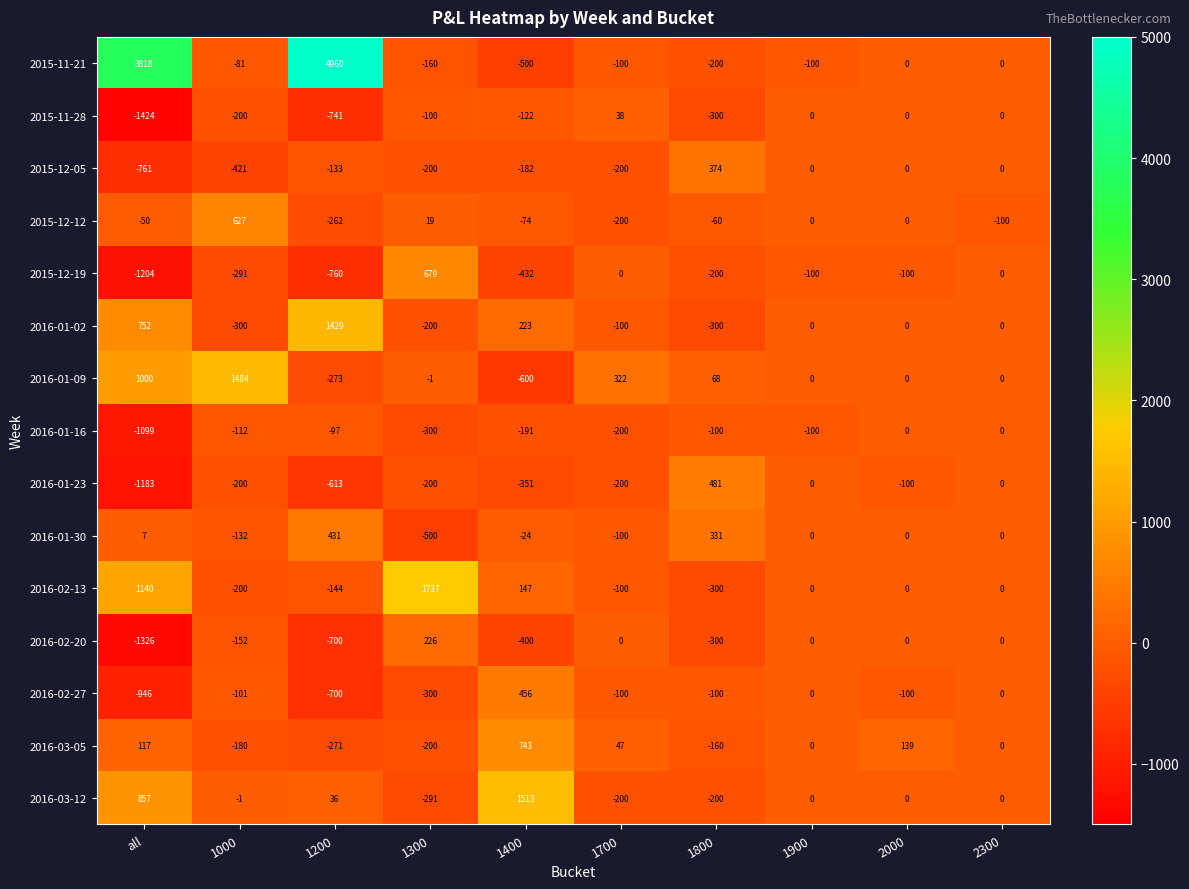

Rank the series by their maximum value, from lowest to highest.

2016-01-16, 2015-11-28, 2016-02-20, 2015-12-05, 2016-01-30, 2016-02-27, 2016-01-23, 2015-12-12, 2015-12-19, 2016-03-05, 2016-01-02, 2016-01-09, 2016-03-12, 2016-02-13, 2015-11-21